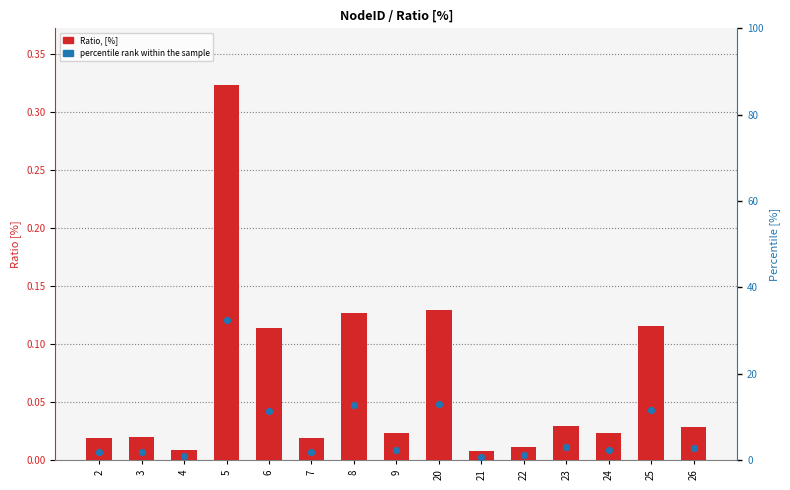

Which series has the largest Y range (max minus min)?

percentile rank within the sample